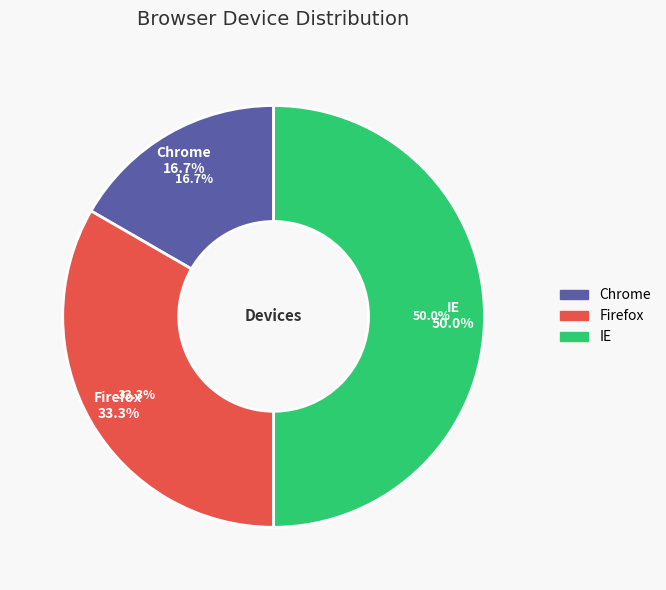

Is Firefox the majority of the pie?

No